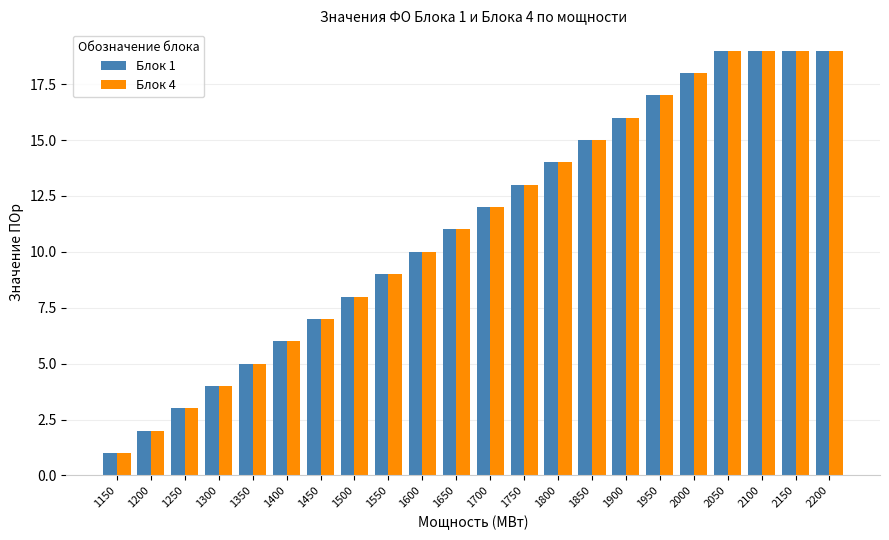

Where is Блок 4 nearest to the value 10?

1600